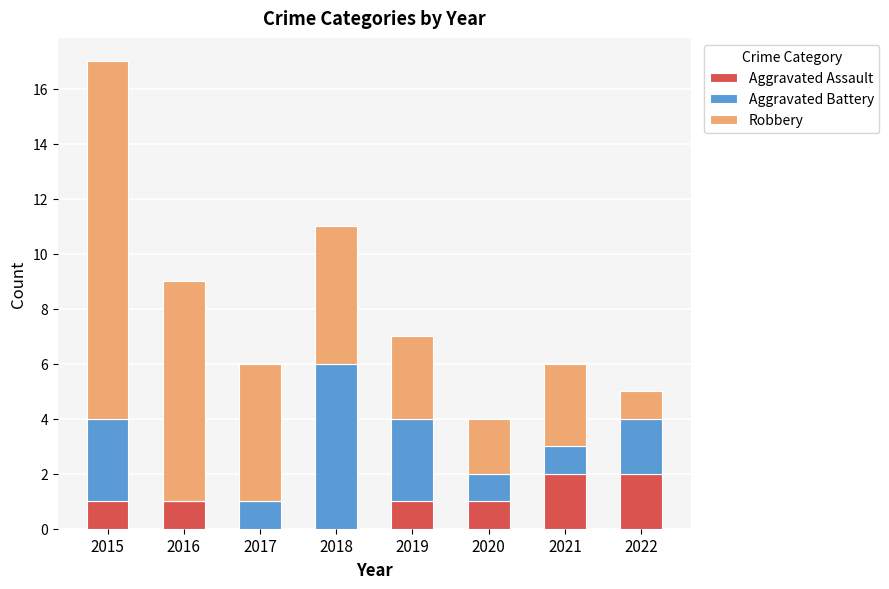

How many distinct data groups are displayed?

3